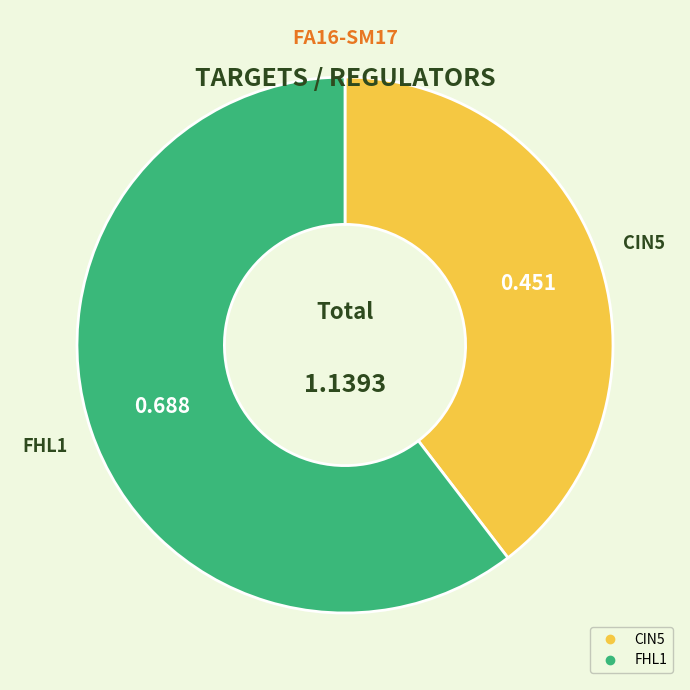

Is there any slice that represents more than half of the pie?

Yes